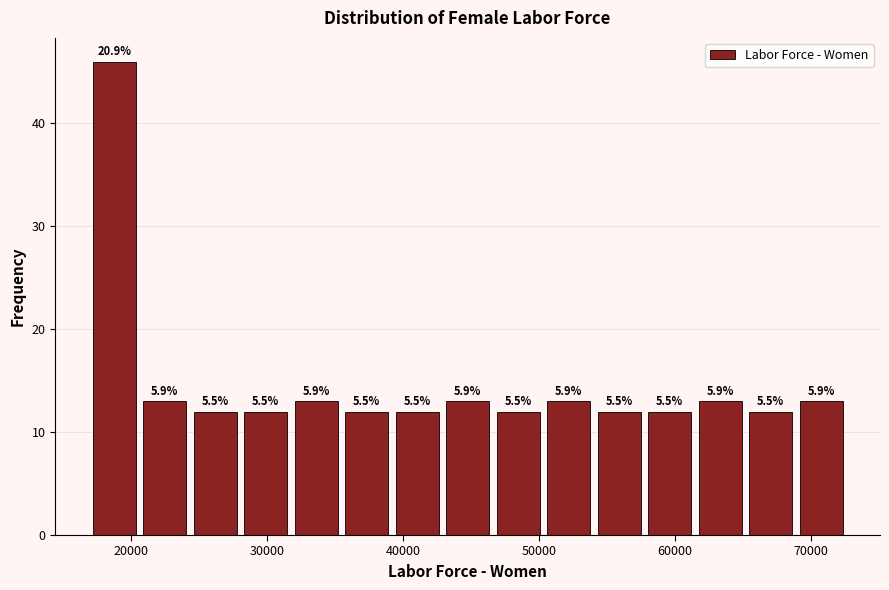

Read against the x-axis, roughly where is the centre of the tallest bar?

19000